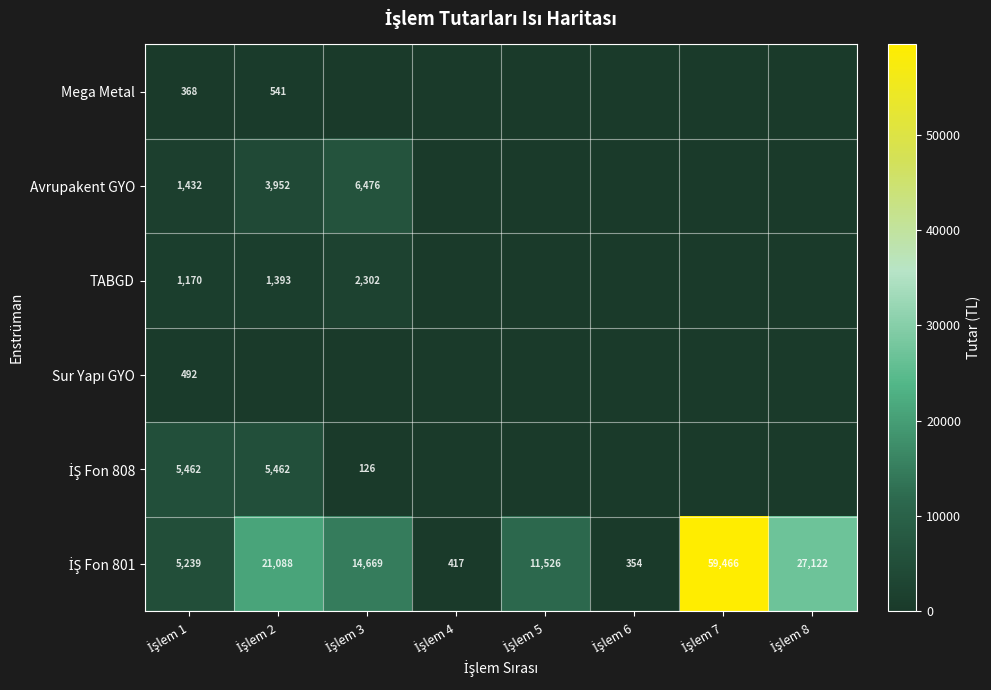

Which series changed the most between İşlem 1 and İşlem 3?

İŞ Fon 801